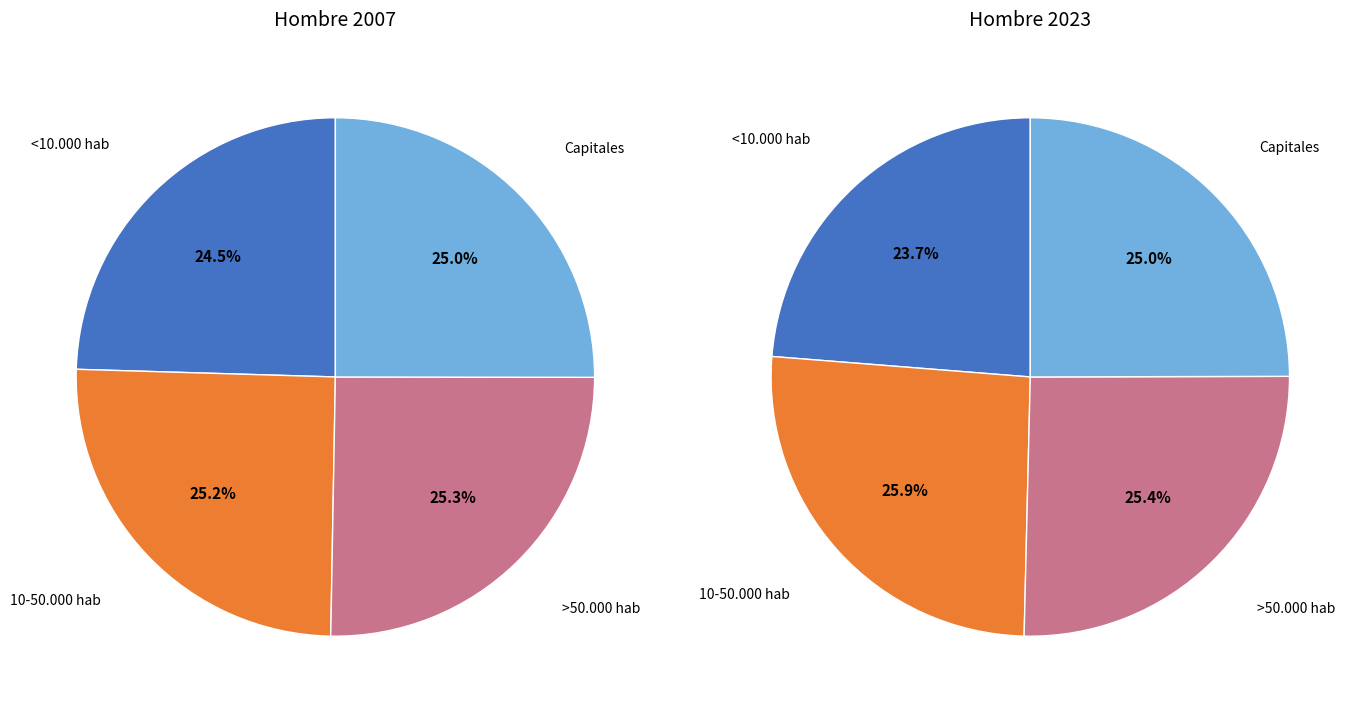

Does any single category account for the majority?

No